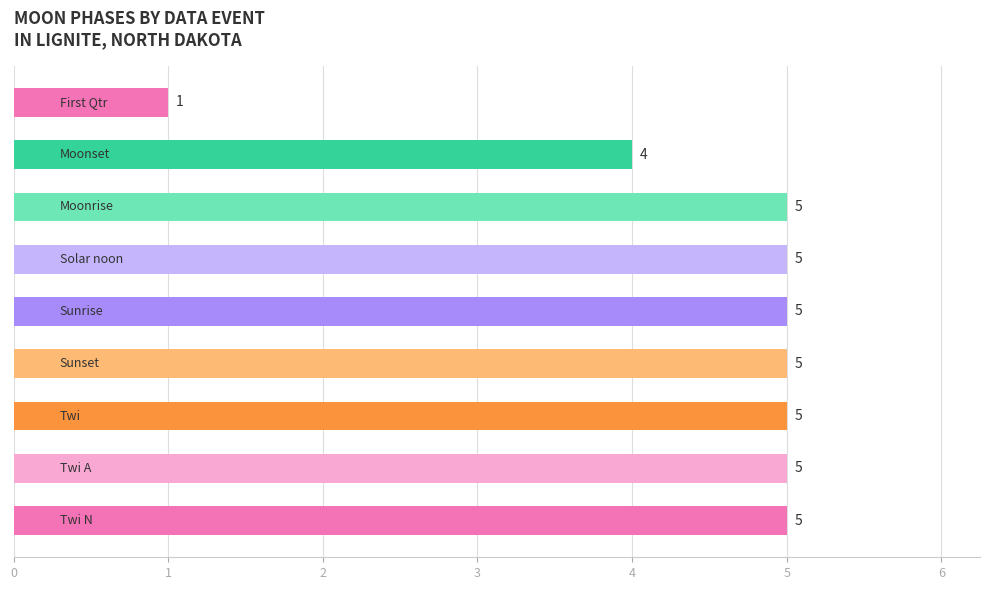

How many distinct data groups are displayed?

1